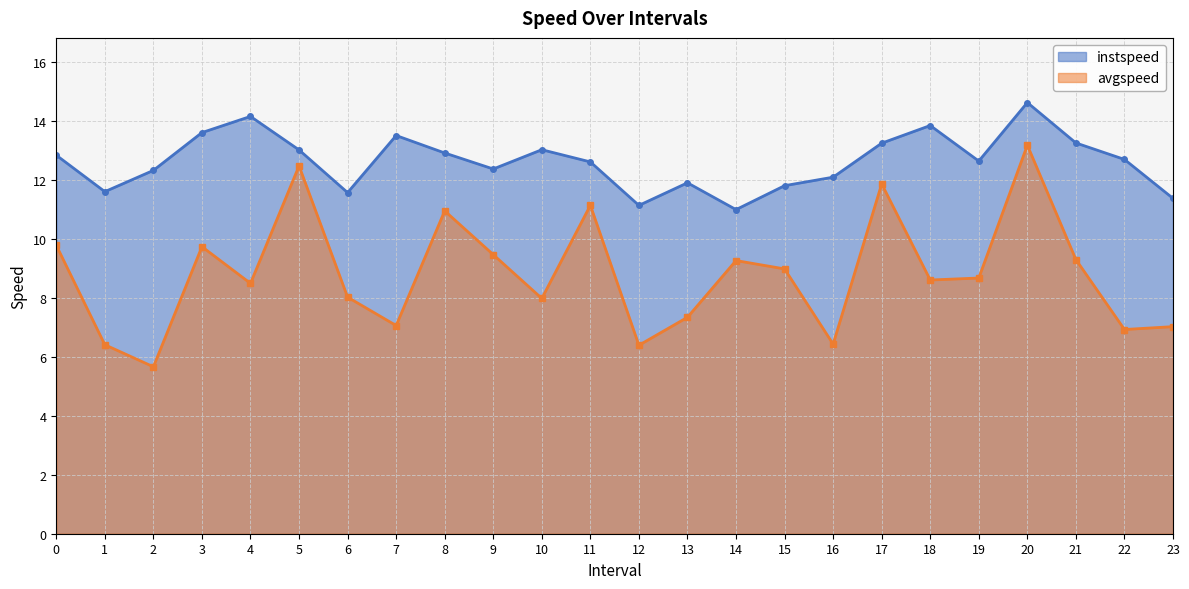

Which label corresponds to the largest value in the chart?

20